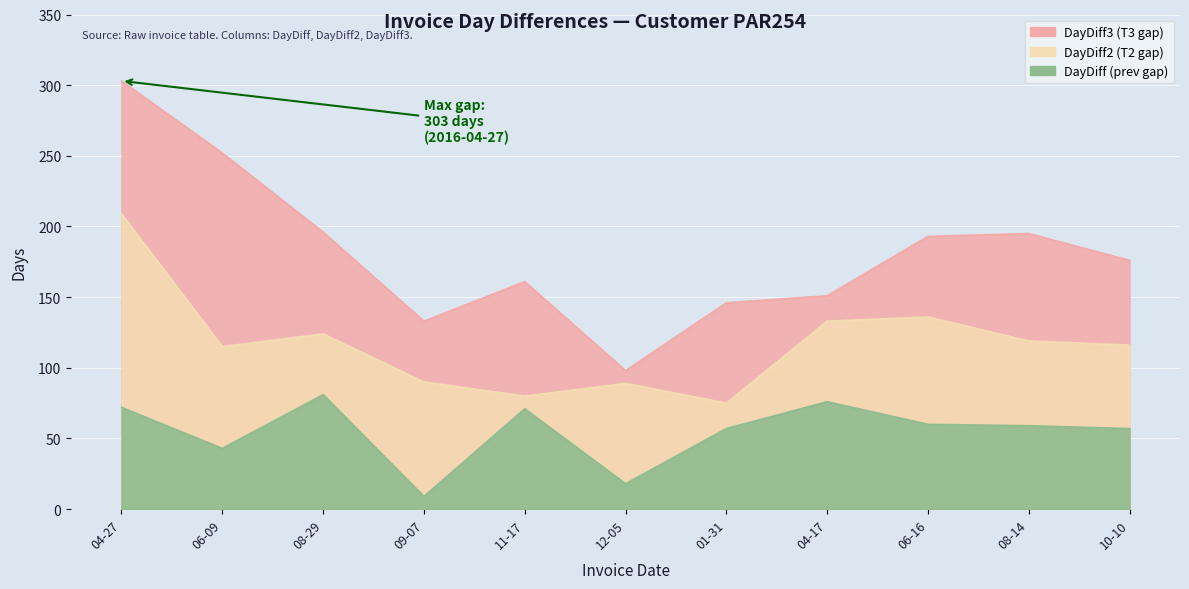

Count the number of data series in this chart.

3